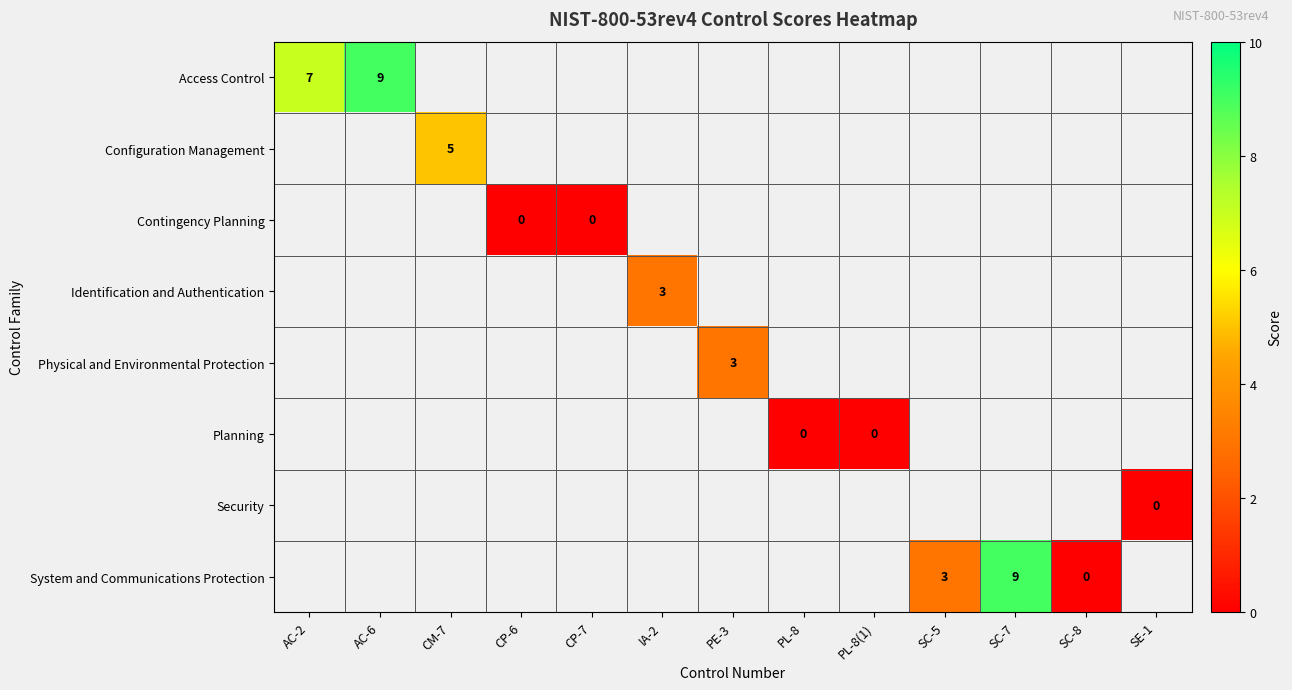

How many series are shown in this chart?

8